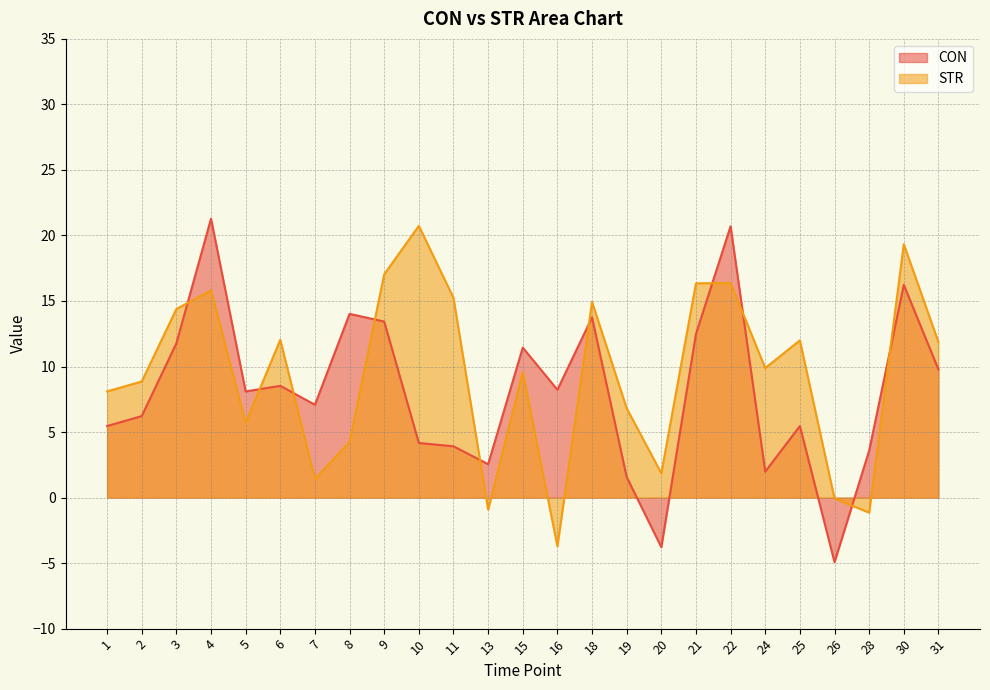

How many values in the CON series are below 8?

12